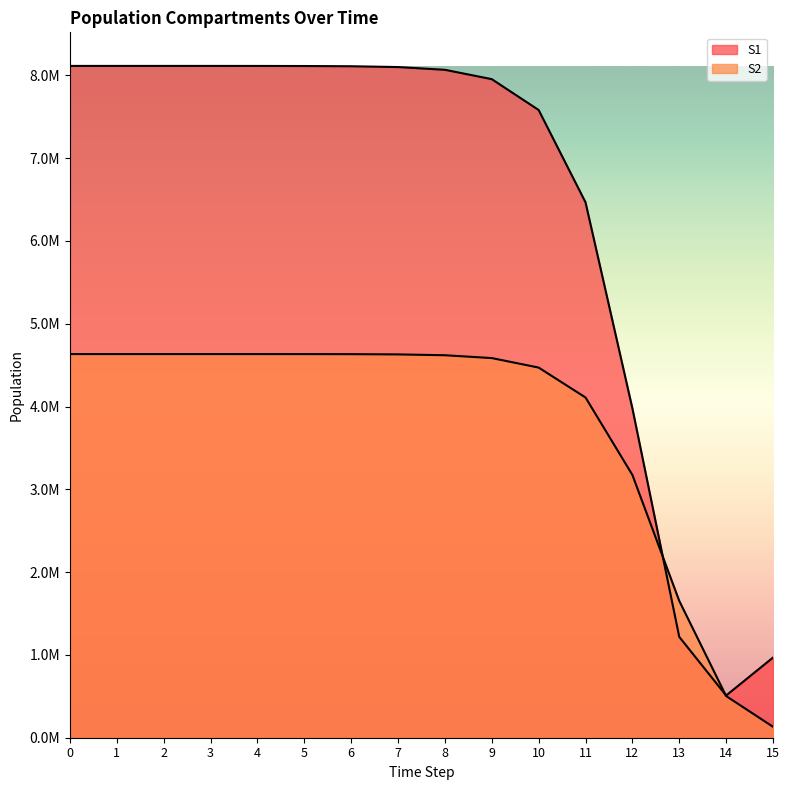

Between 2 and 5, which series saw the biggest shift?

S1